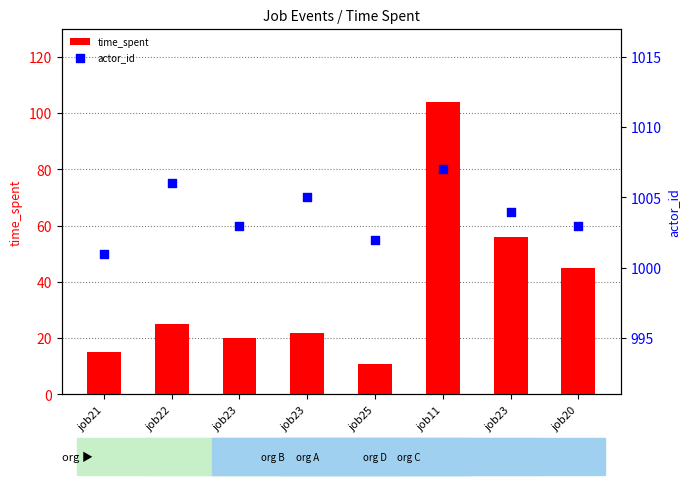

At how many categories does at least one series exceed 280?

8